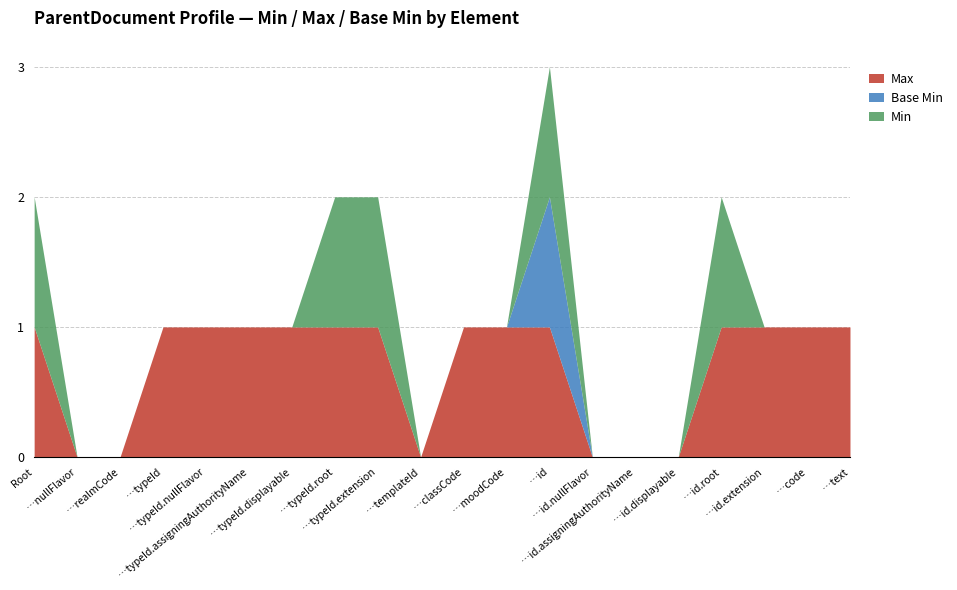

Does the chart have visible grid lines?

Yes